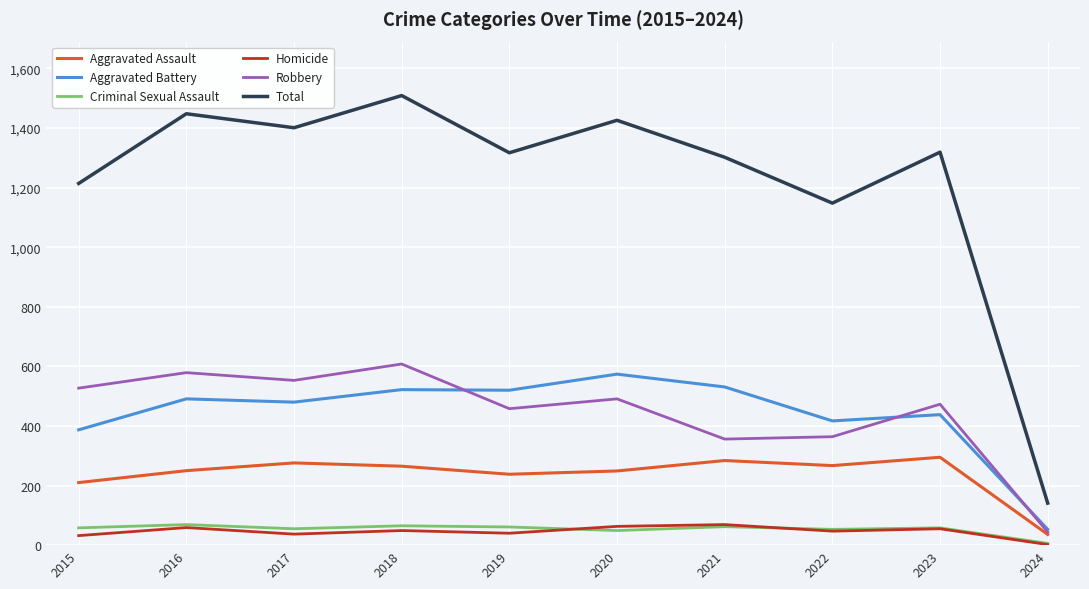

True or false: Aggravated Battery and Homicide intersect in this chart.

False